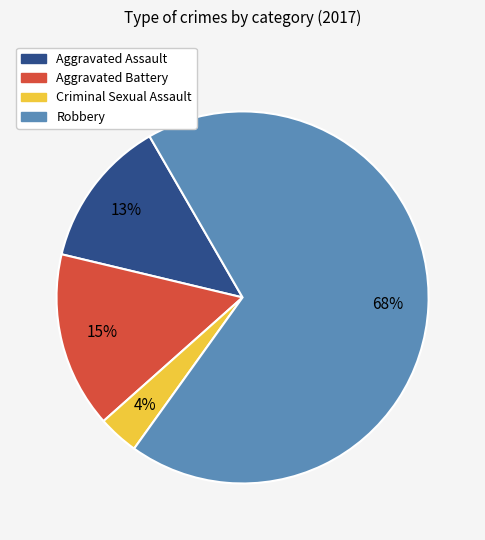

Which slice represents more than half of the pie?

Robbery